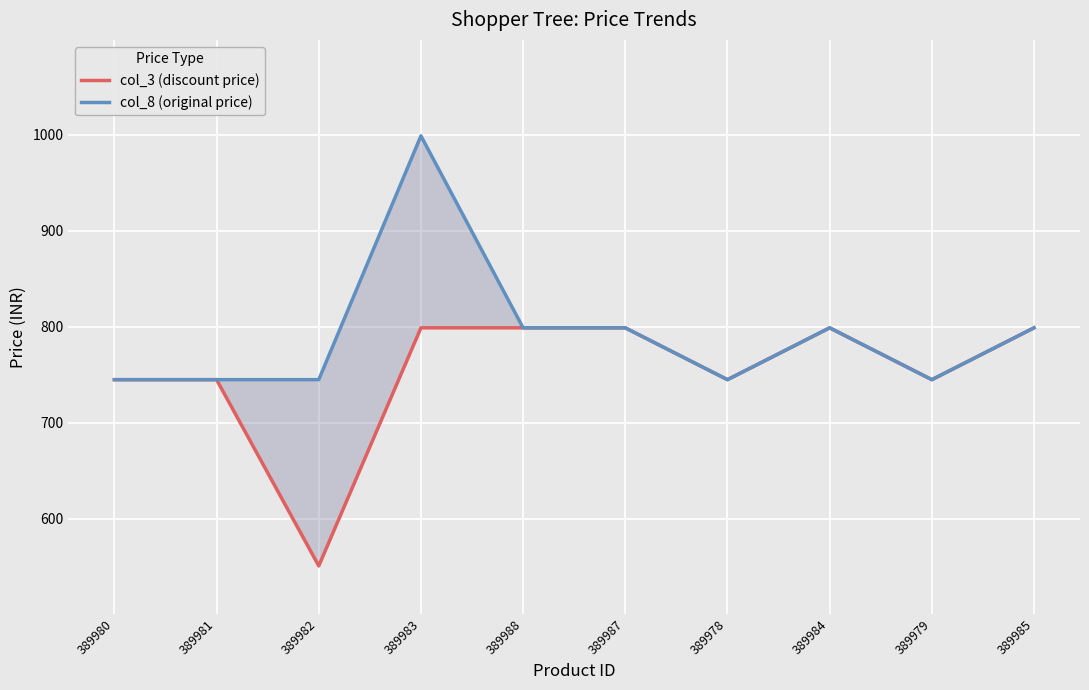

Count the col_8 (original price) values in the range 745 to 799.

9